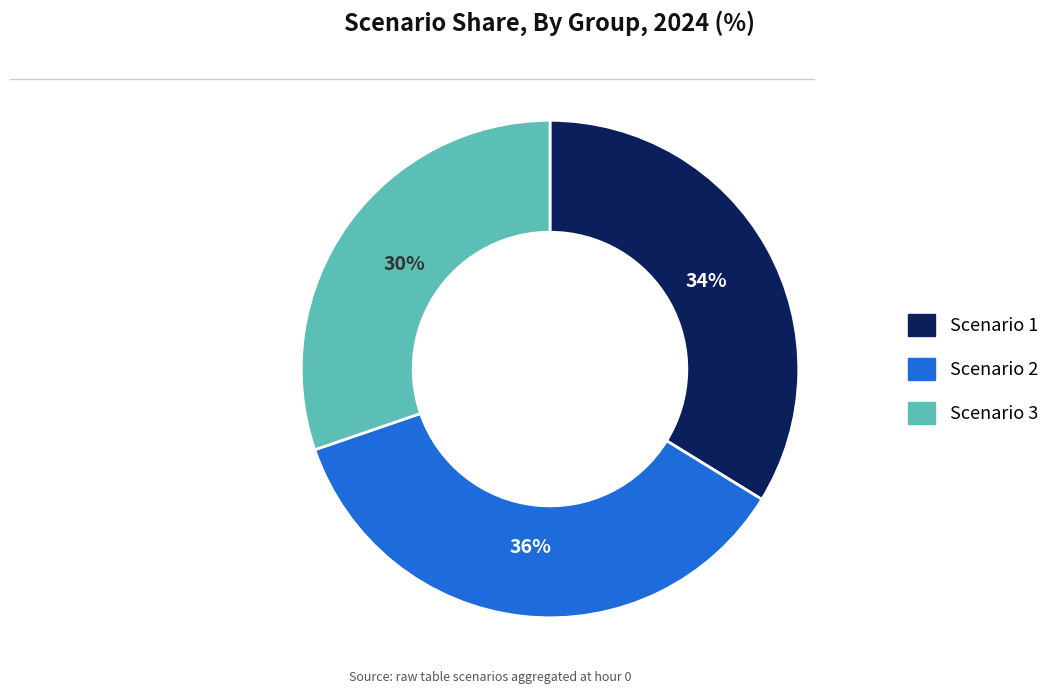

To the nearest percent, what is the average slice percentage?

33%